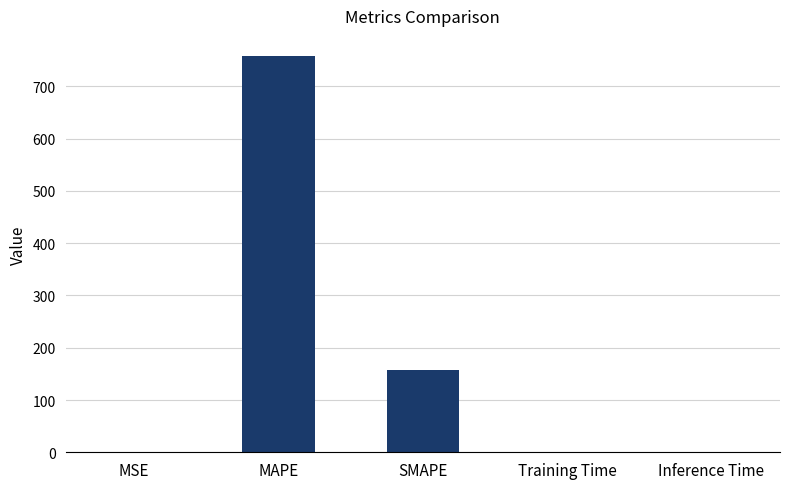

Are the bars horizontal?

No